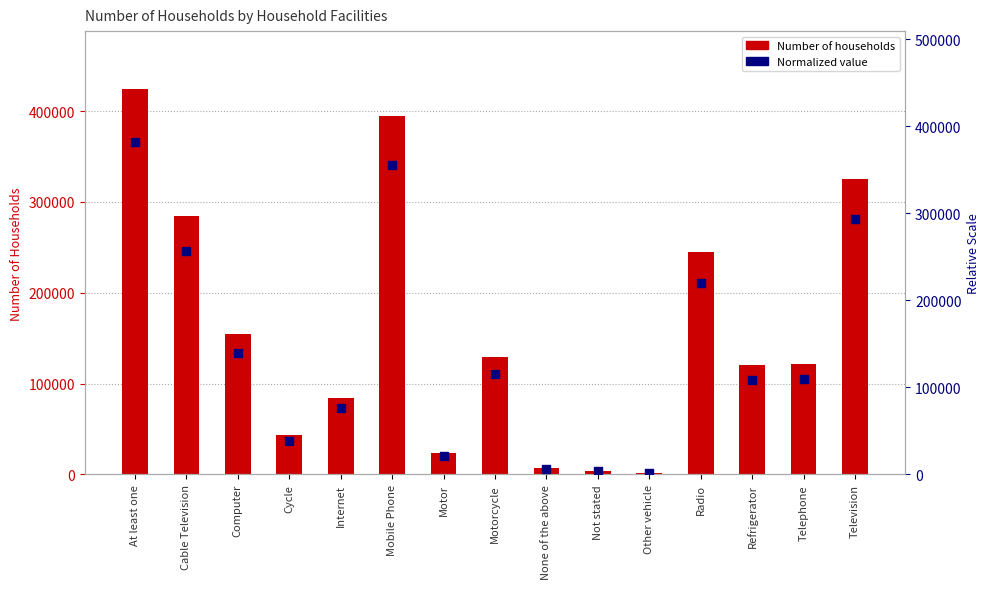

At which category is the sum across all series the highest?

At least one